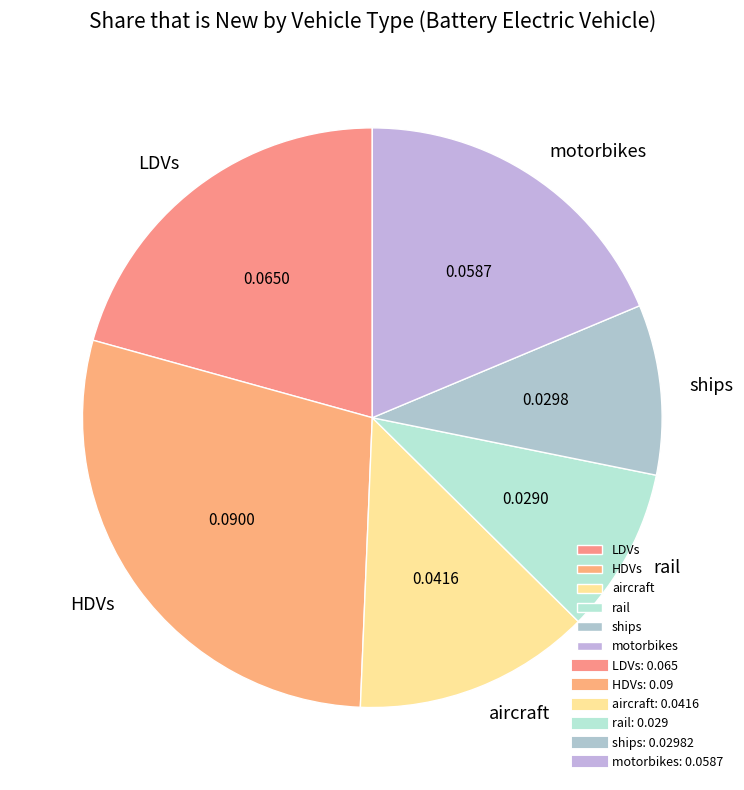

Which has a higher value, ships or aircraft?

aircraft